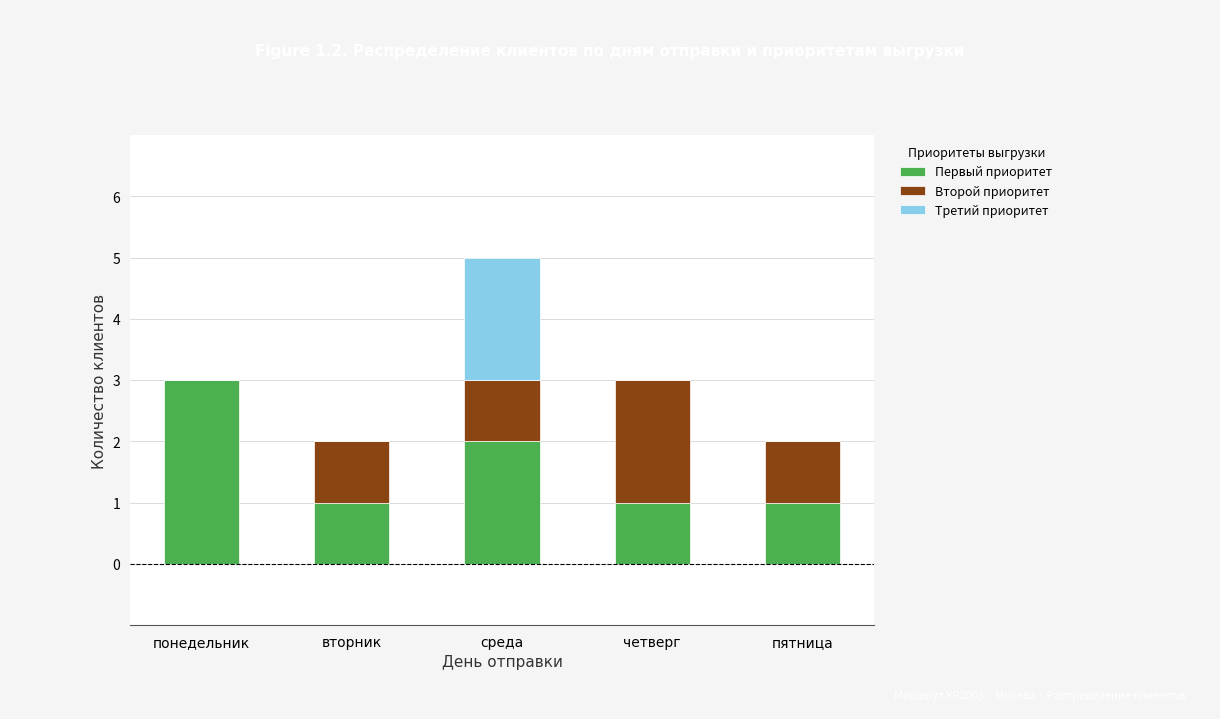

Reading left to right, list the values for the Первый приоритет series.

понедельник=3	вторник=1	среда=2	четверг=1	пятница=1